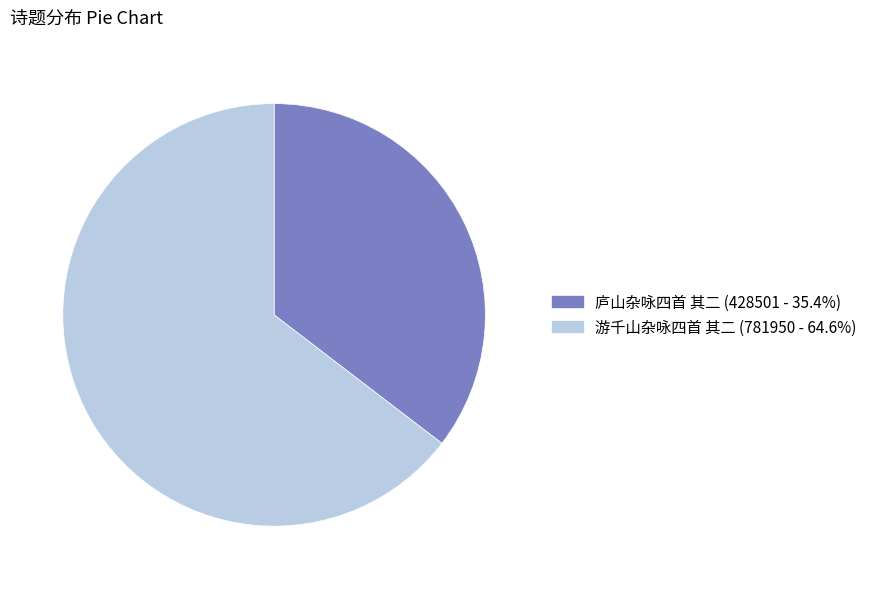

Does 庐山杂咏四首 其二 account for over 50% of the chart?

No